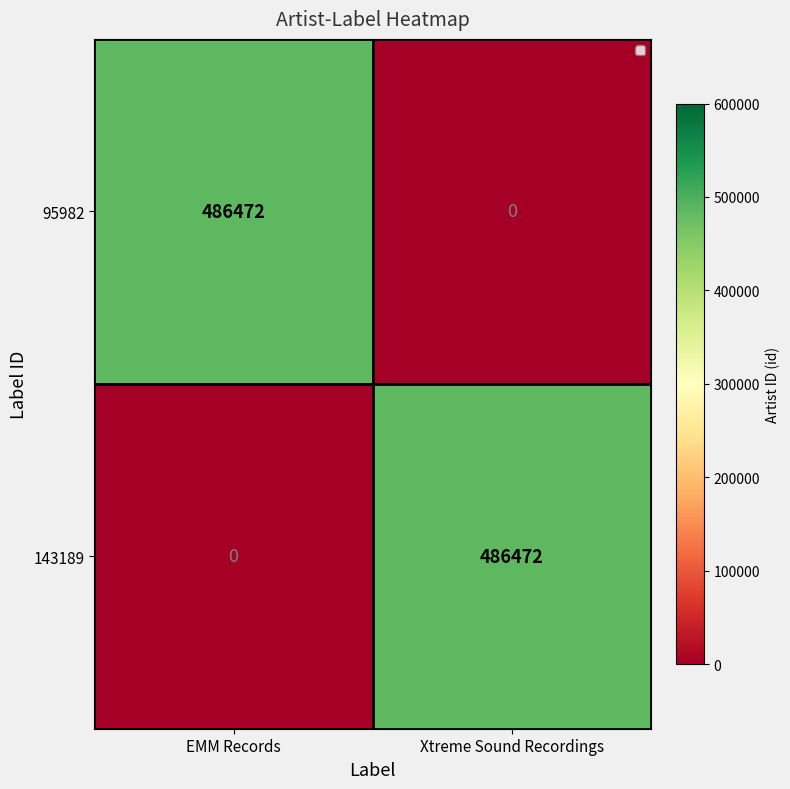

The 95982 series shows 0 at Xtreme Sound Recordings. True or false?

True